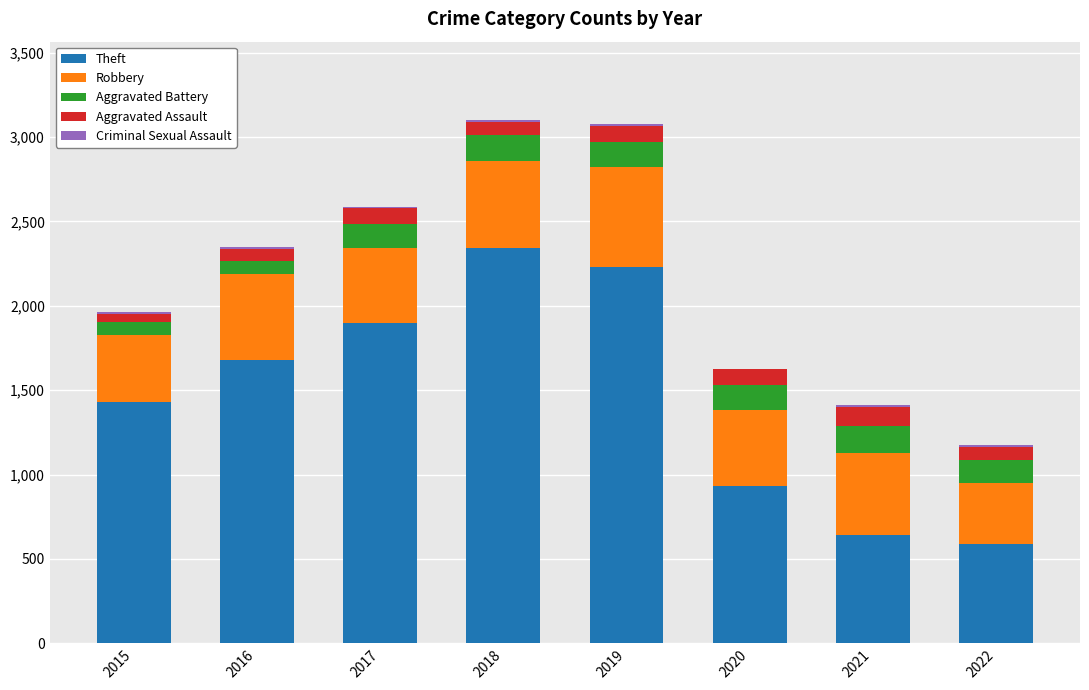

How many series are shown in this chart?

5